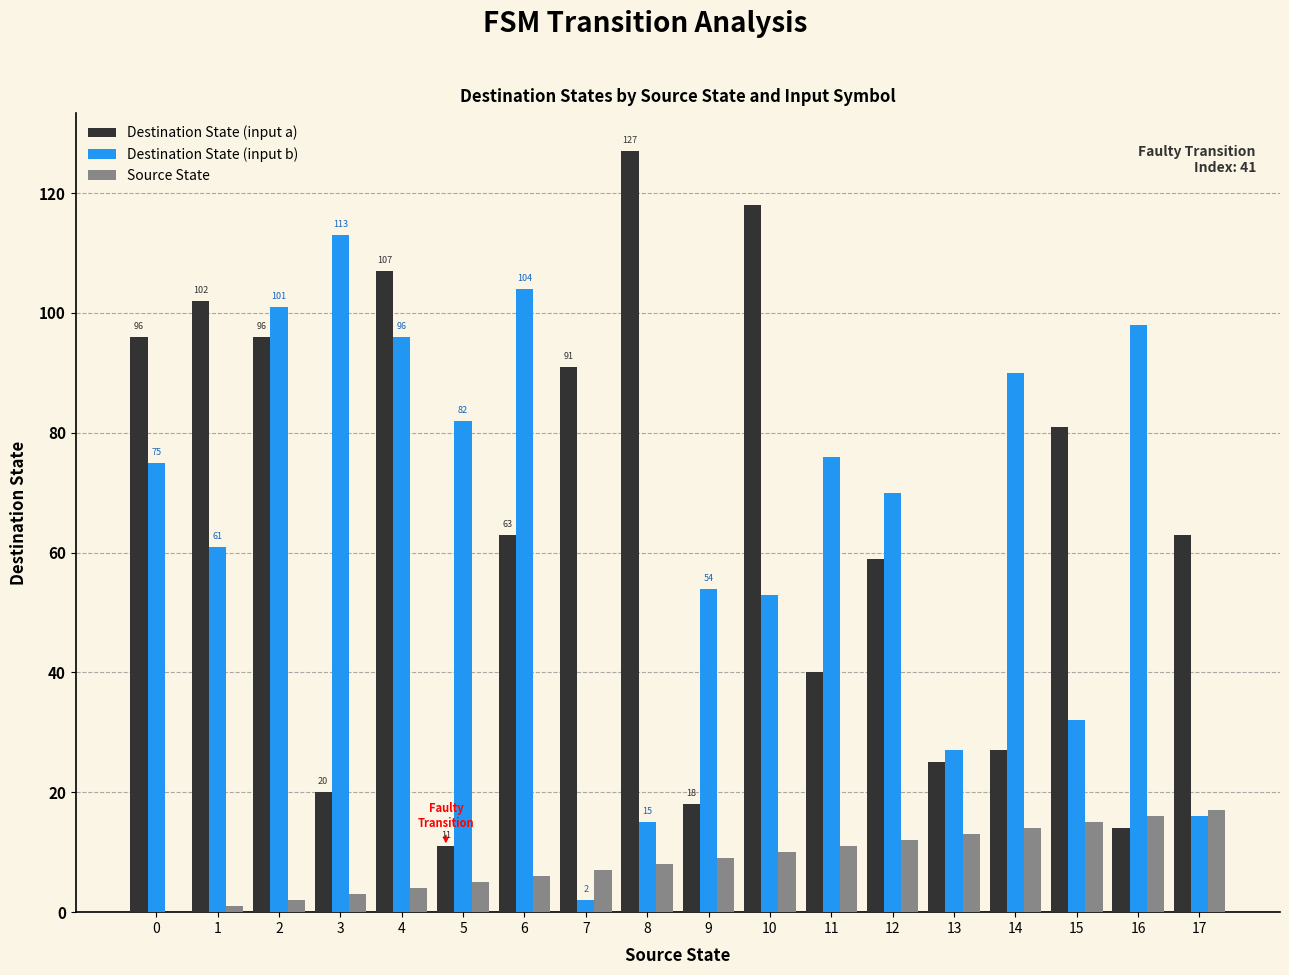

How many groups of bars are there?

18